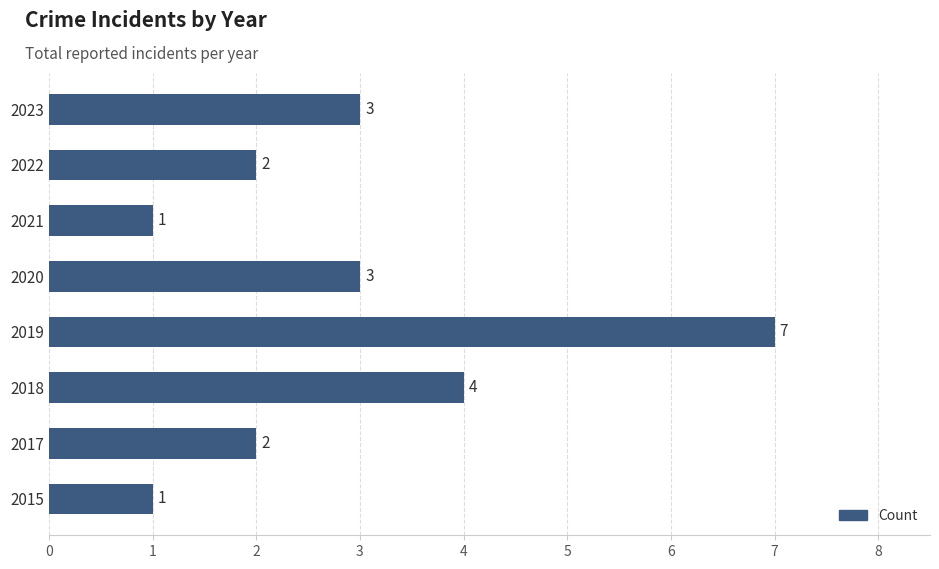

True or false: the data shows 7 at 2019.

True